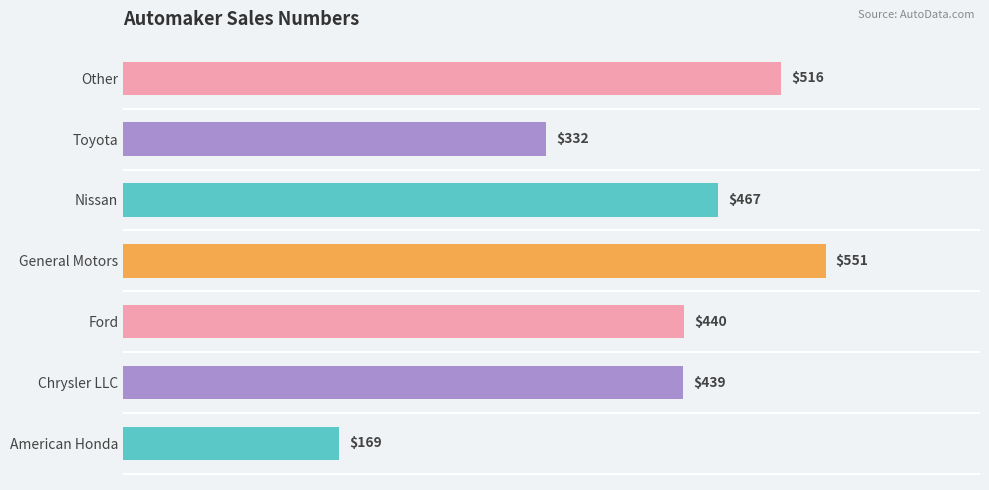

Approximately how many times larger is the value at Other compared to American Honda?

3.1